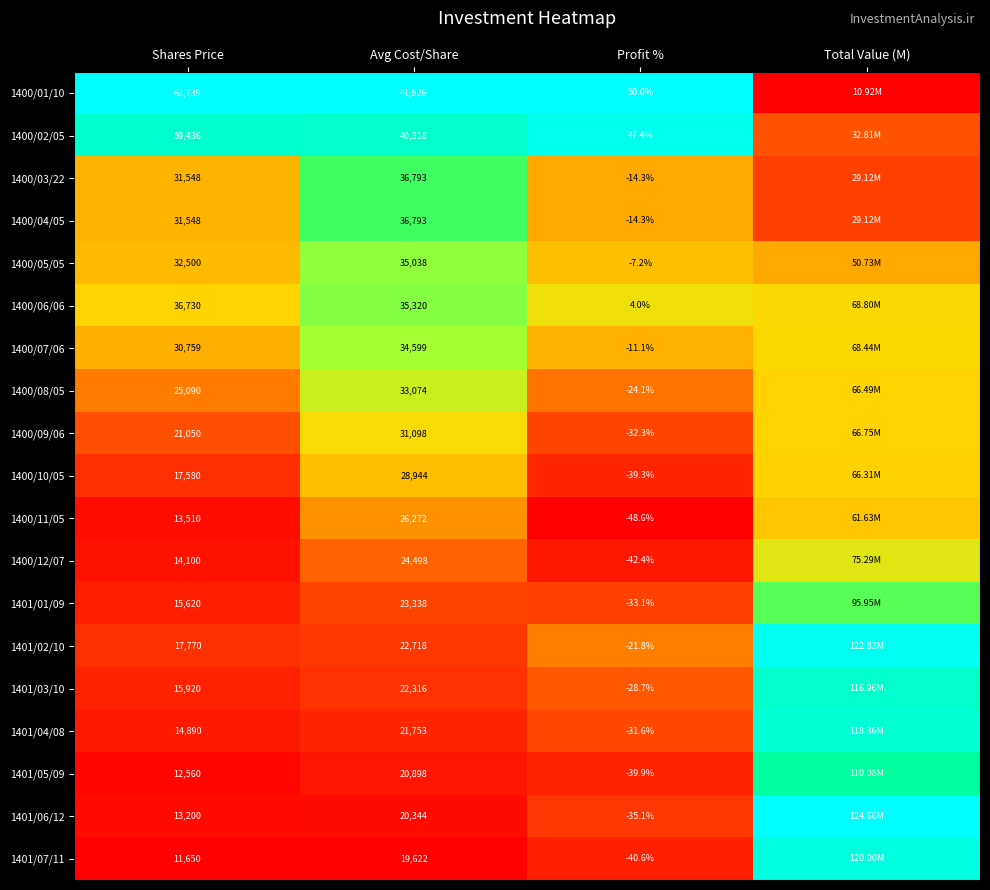

At which label does 1400/12/07 reach its peak?

Total Value (M)